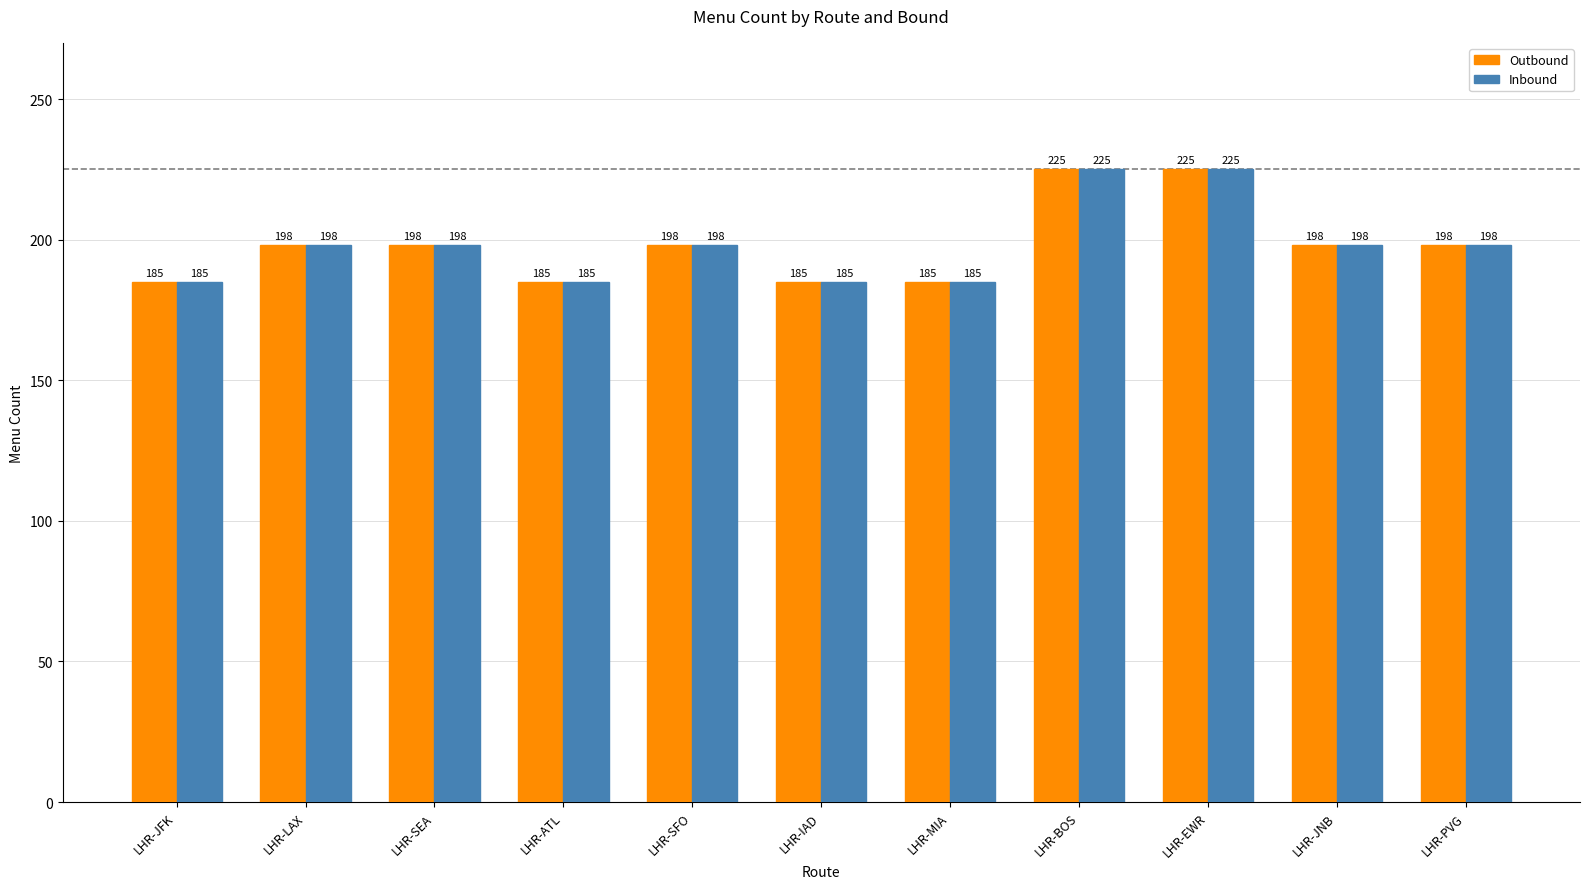

What value does the Inbound series have at LHR-JFK?

185